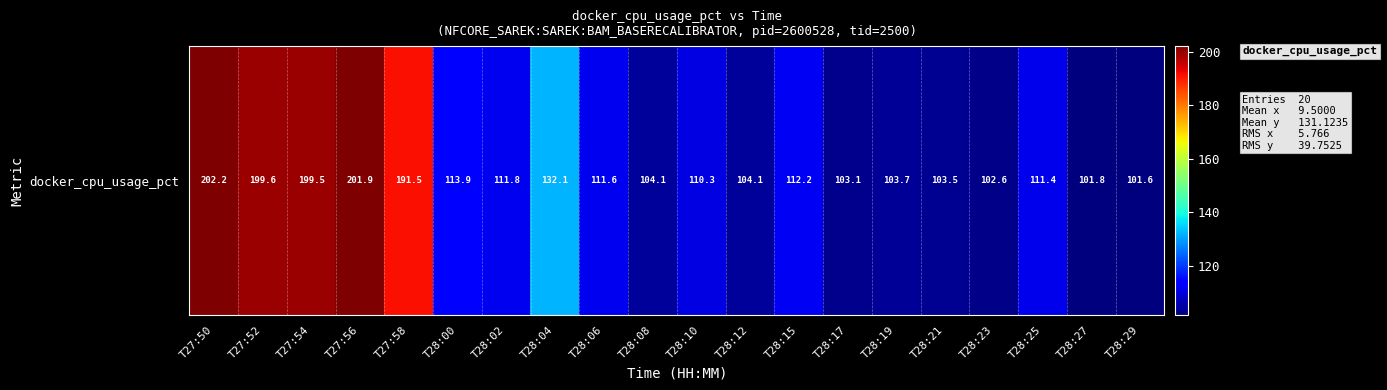

How many data points does each series have?

20